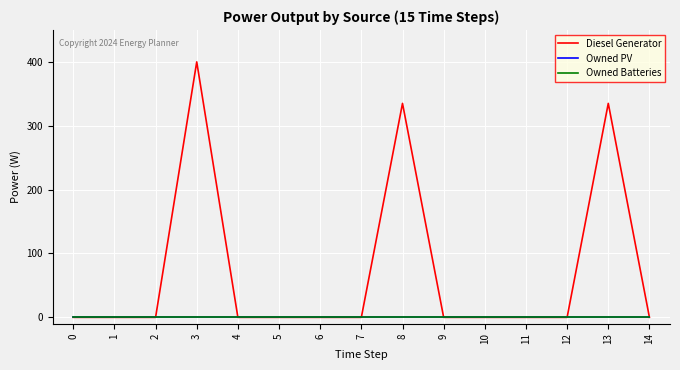

Is this an area chart (filled region under the line)?

No